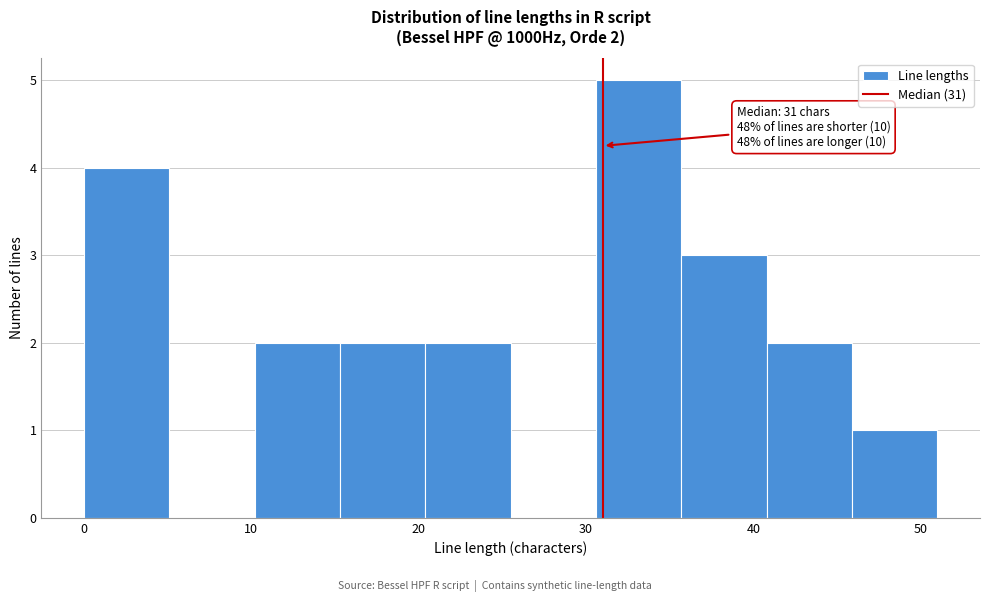

Which range on the x-axis has the tallest bar?

30.6 to 35.7